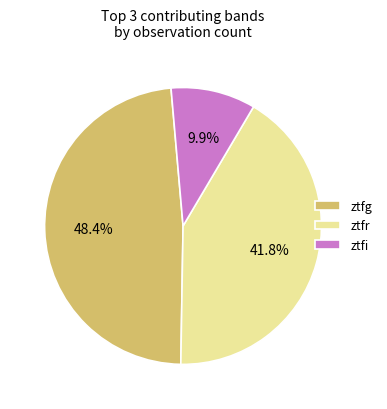

Approximately how many times larger is the value at ztfi compared to ztfg?

0.2